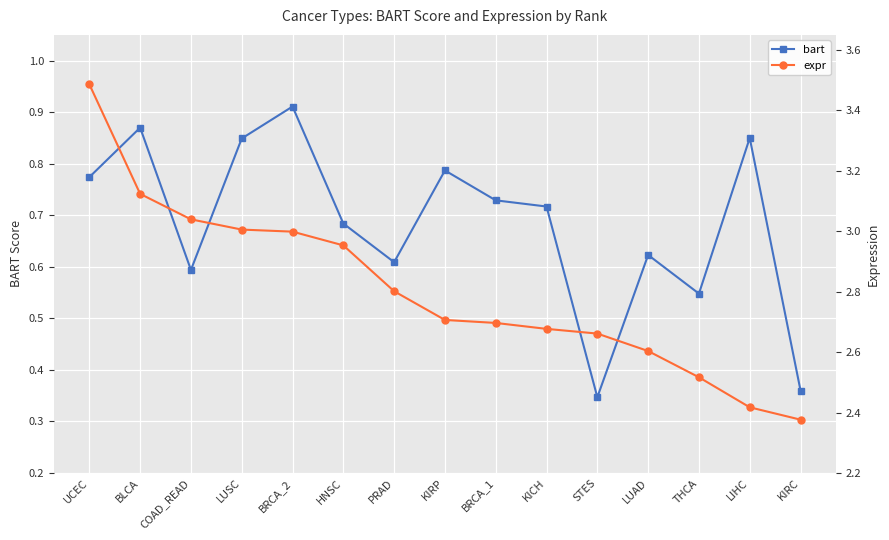

What is the difference between the highest and lowest values at THCA?

2.0